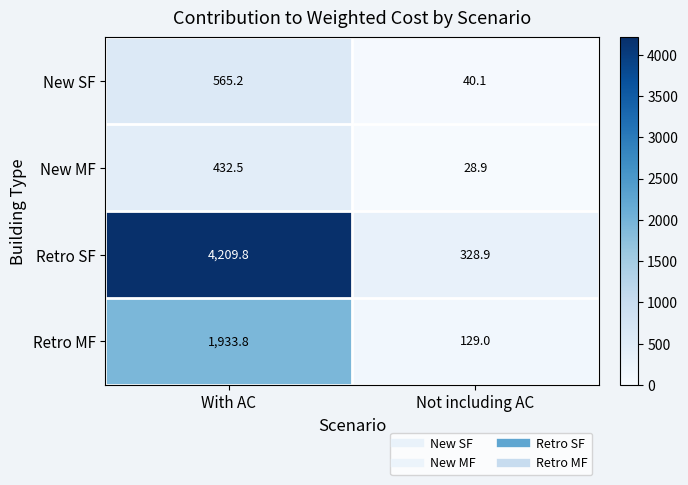

True or false: New SF has a value of 40.1 at Not including AC.

True